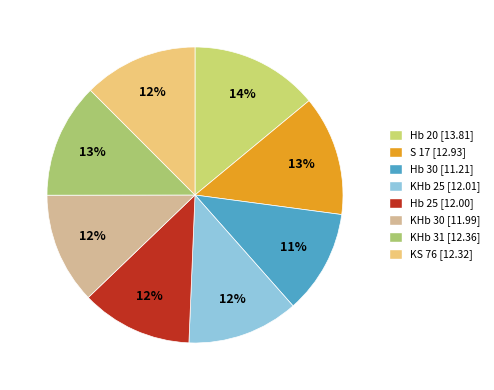

How much of the chart is everything except Hb 30?

88.6%